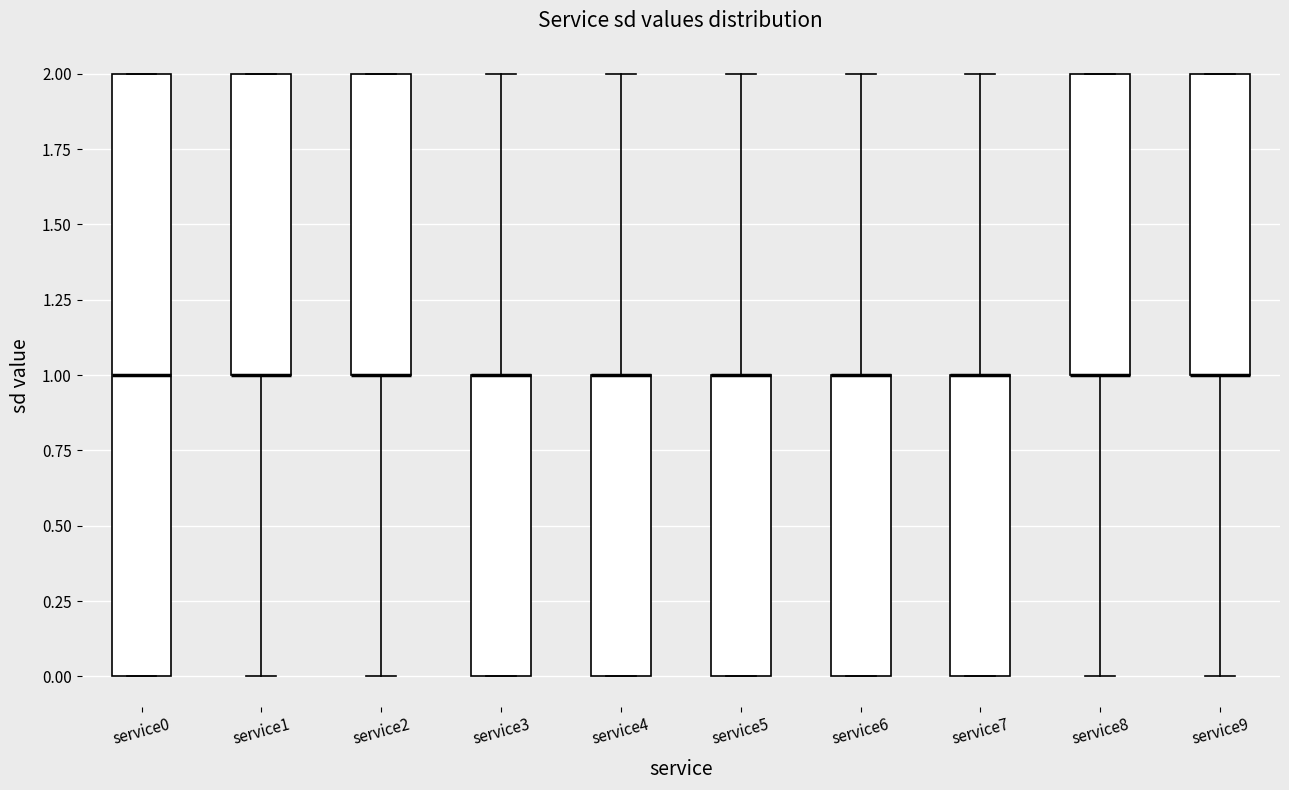

Reading left to right, transcribe this box plot: for each box, give where its median line is, the range the box spans, and where its two whiskers end, as read against the y-axis. The values are not printed on the chart, so give them approximately, as read against the axis.

service0: median 1, box 0 to 2, whiskers 0 to 2
service1: median 1 (drawn on the box's lower edge), box 1 to 2, whiskers 0 to 2
service2: median 1 (drawn on the box's lower edge), box 1 to 2, whiskers 0 to 2
service3: median 1 (drawn on the box's upper edge), box 0 to 1, whiskers 0 to 2
service4: median 1 (drawn on the box's upper edge), box 0 to 1, whiskers 0 to 2
service5: median 1 (drawn on the box's upper edge), box 0 to 1, whiskers 0 to 2
service6: median 1 (drawn on the box's upper edge), box 0 to 1, whiskers 0 to 2
service7: median 1 (drawn on the box's upper edge), box 0 to 1, whiskers 0 to 2
service8: median 1 (drawn on the box's lower edge), box 1 to 2, whiskers 0 to 2
service9: median 1 (drawn on the box's lower edge), box 1 to 2, whiskers 0 to 2